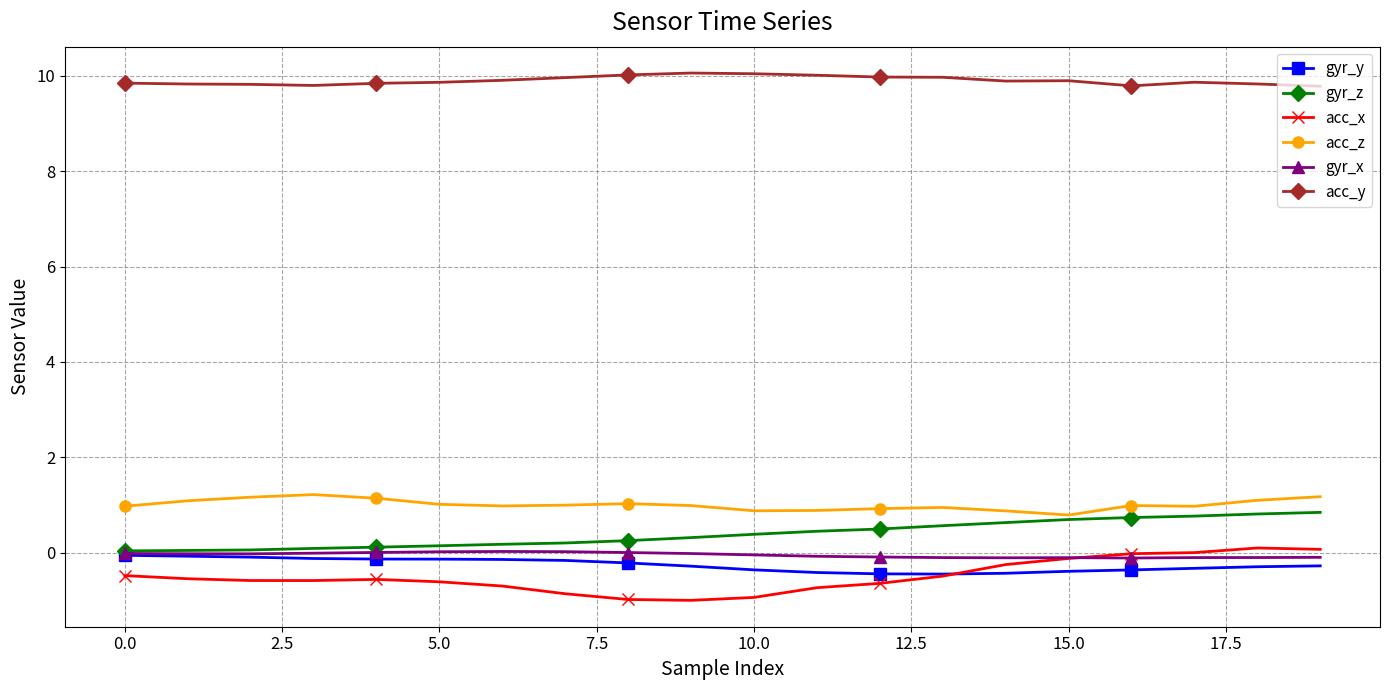

What is the smallest value displayed?

-1.0